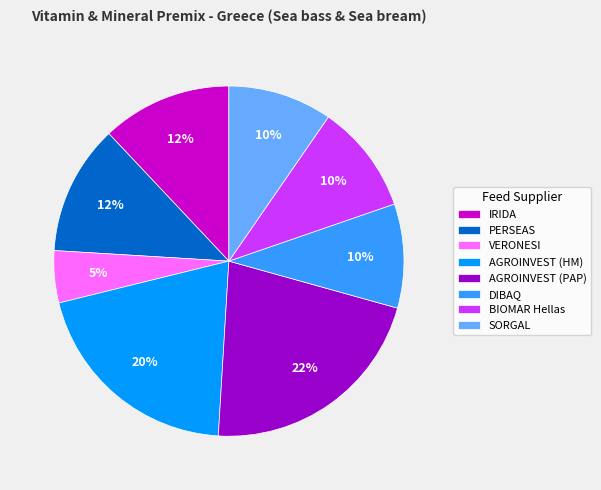

To the nearest percent, what is the combined percentage of AGROINVEST (PAP) and AGROINVEST (HM)?

42%